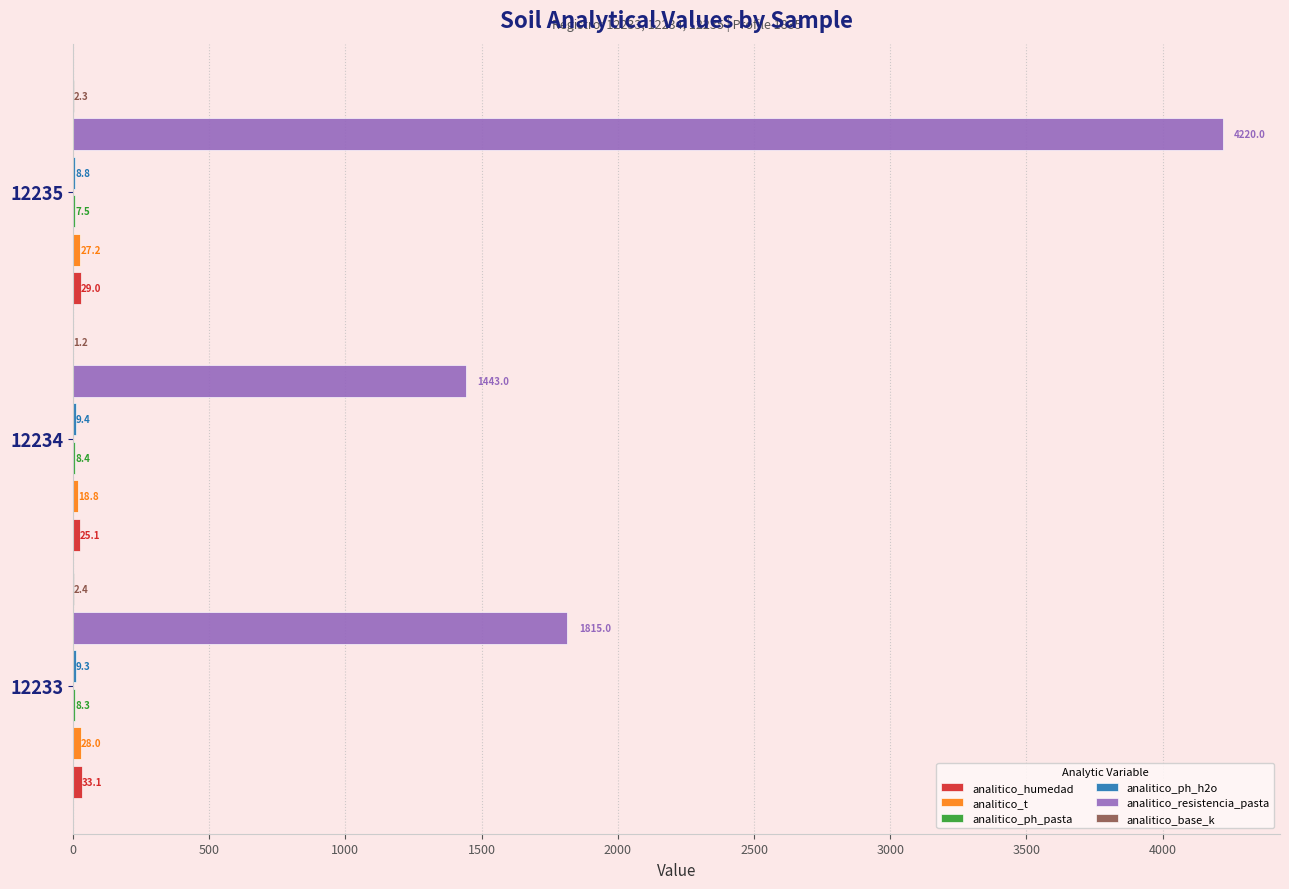

Which series changed the most between 12233 and 12235?

analitico_resistencia_pasta